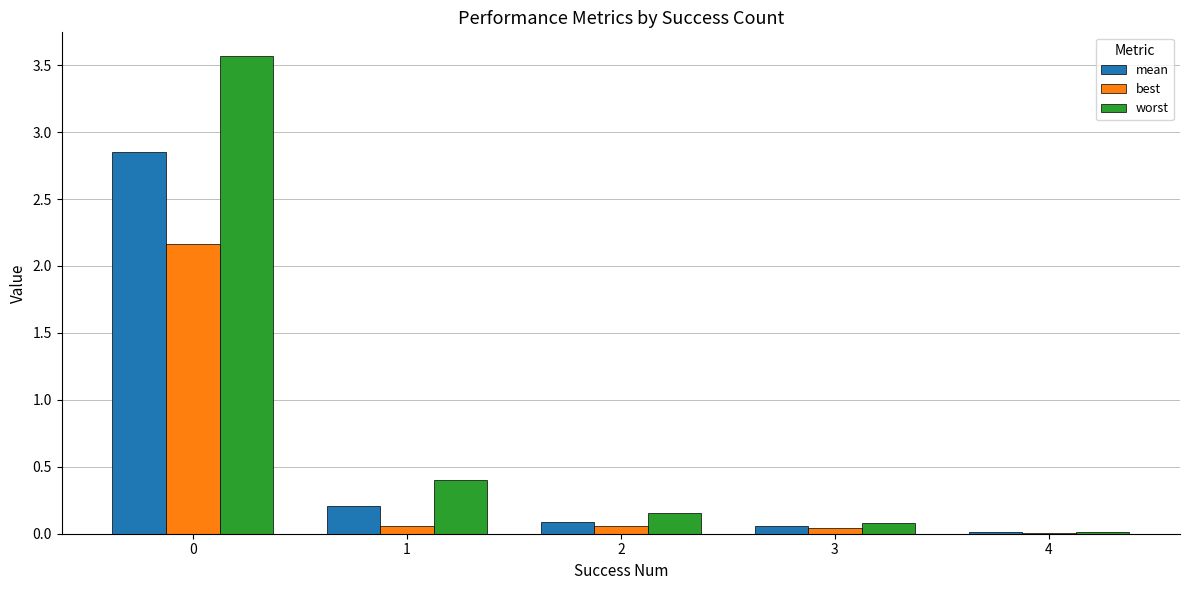

What is the average value of the mean series?

0.6